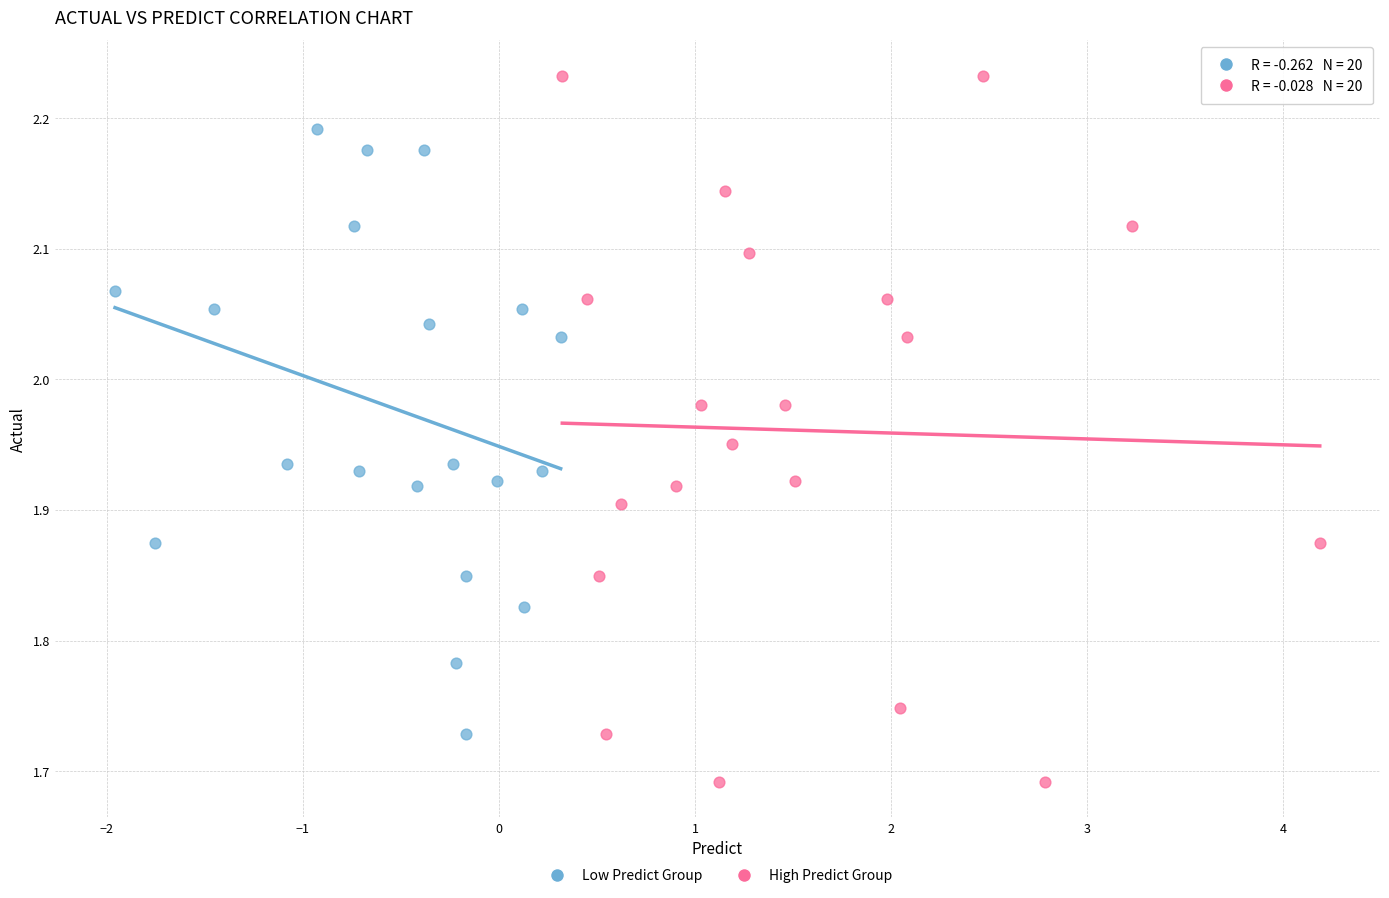

Which series contains the highest Y value?

High Predict Group